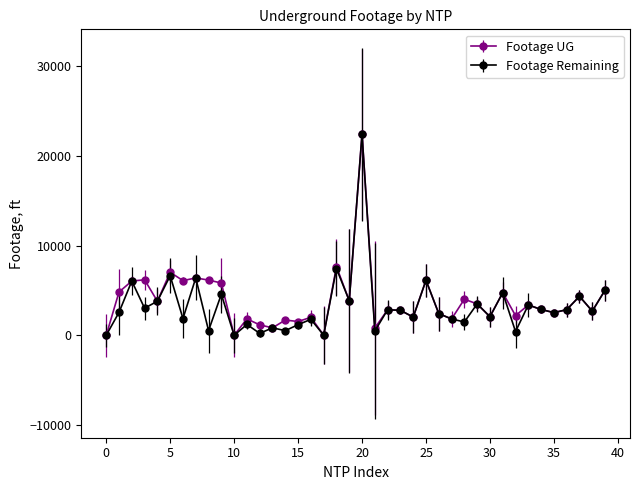

What is the greatest value displayed?

22387